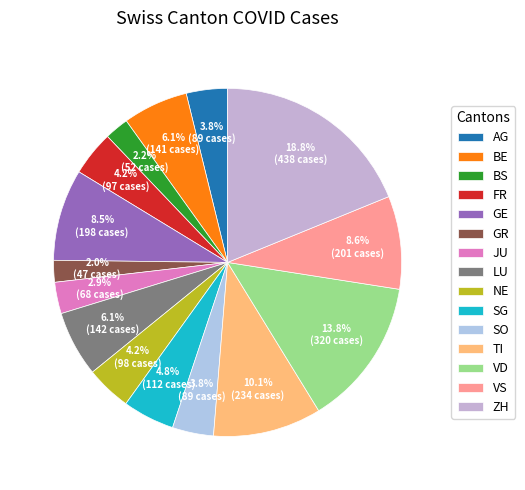

To the nearest percent, what is the combined percentage of VD and VS?

22%